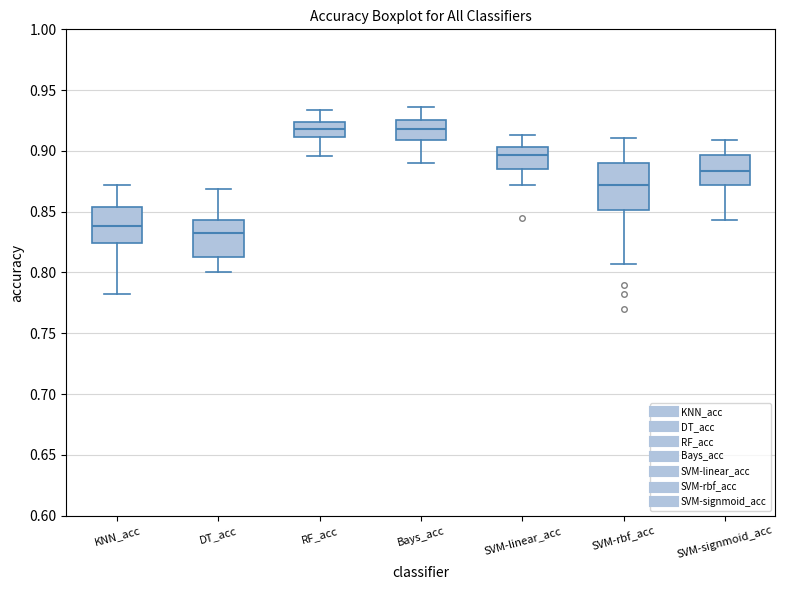

Comparing the boxes themselves (not the whiskers), which one is the tallest?

SVM-rbf_acc